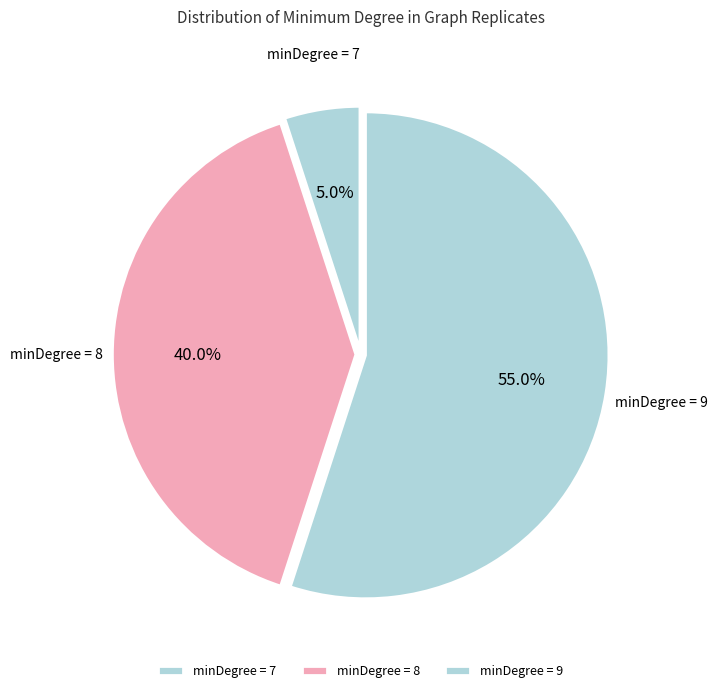

How many segments does this pie chart have?

3